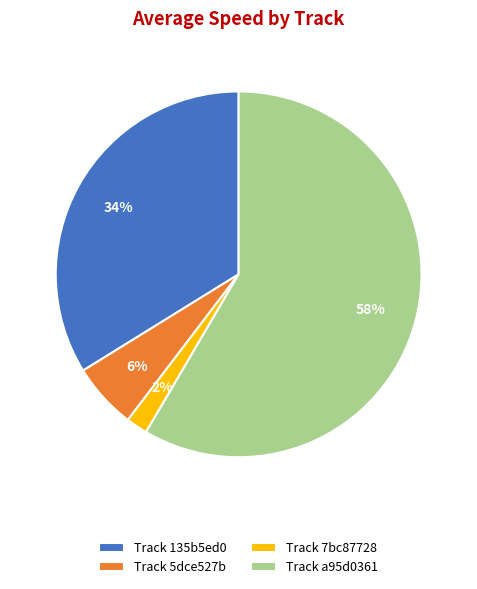

Does Track a95d0361 represent more than half of the total?

Yes